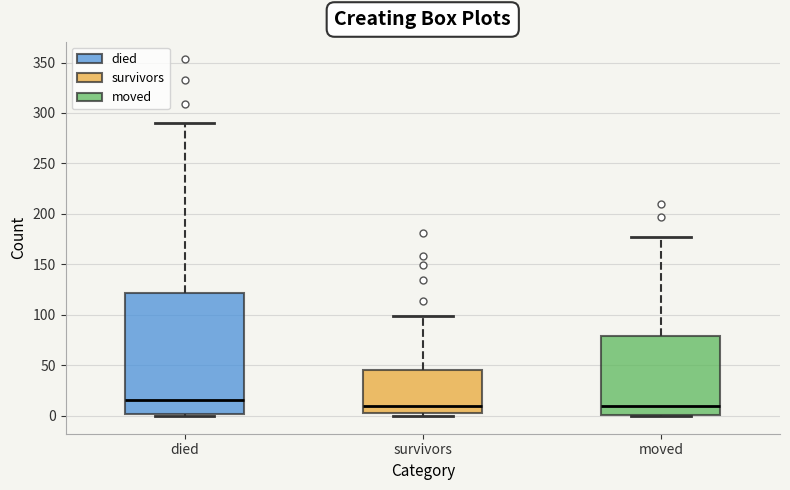

Which box is the tallest, from its lower edge to its upper edge?

died